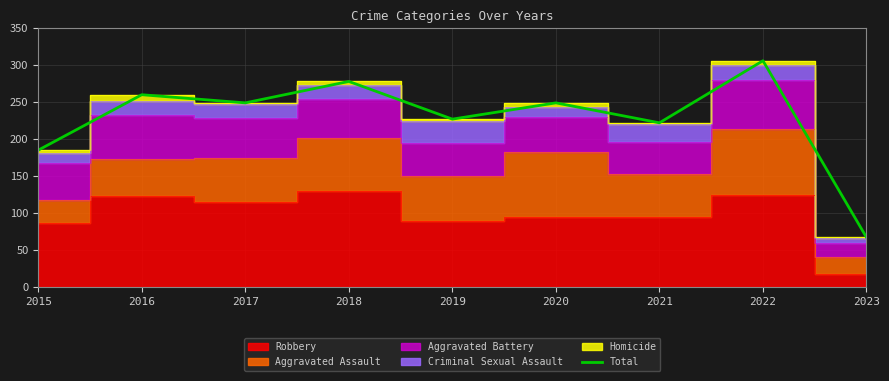

Rank the categories by value from highest to lowest.

2022, 2018, 2016, 2017, 2020, 2019, 2021, 2015, 2023